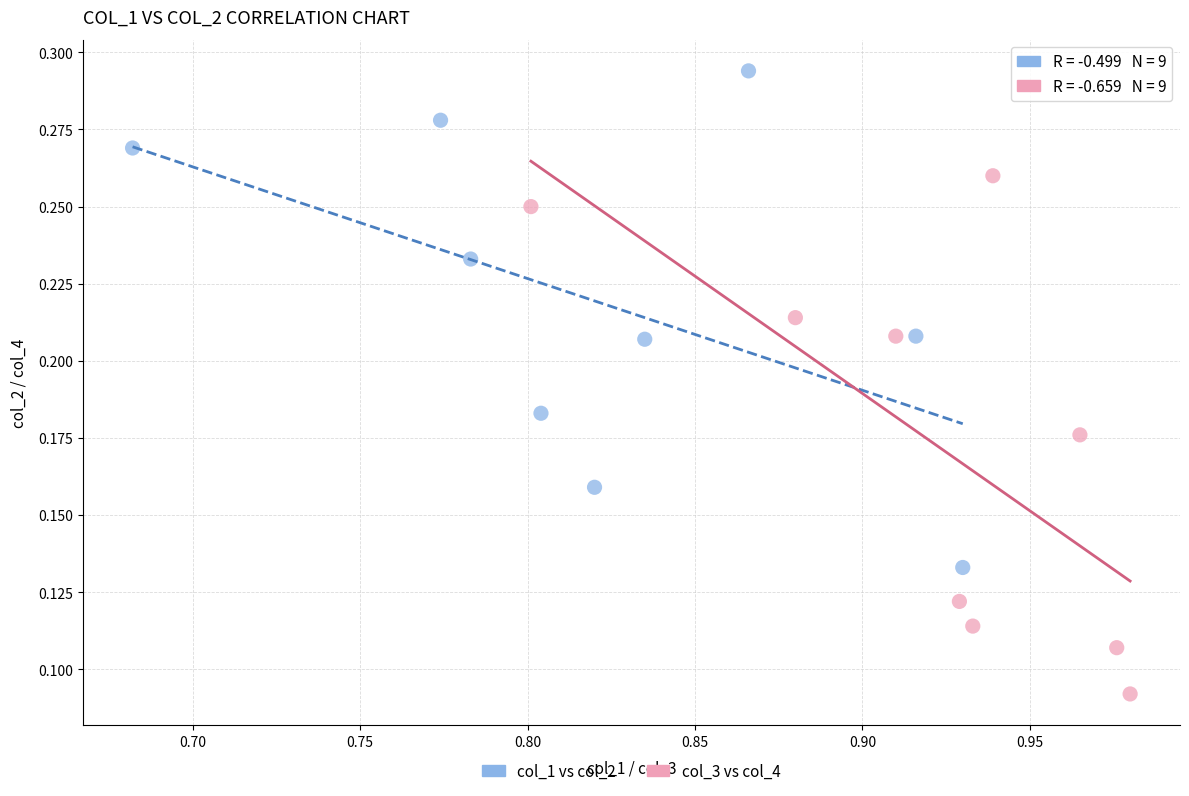

Which series contains the lowest Y value?

col_3 vs col_4